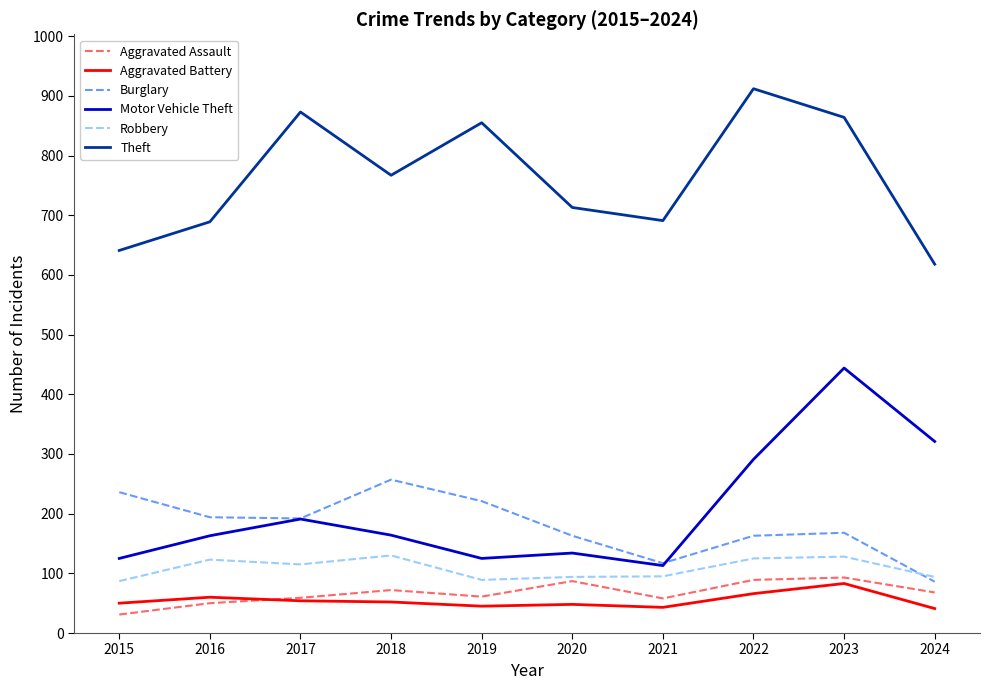

Which series changed the most between 2016 and 2022?

Theft